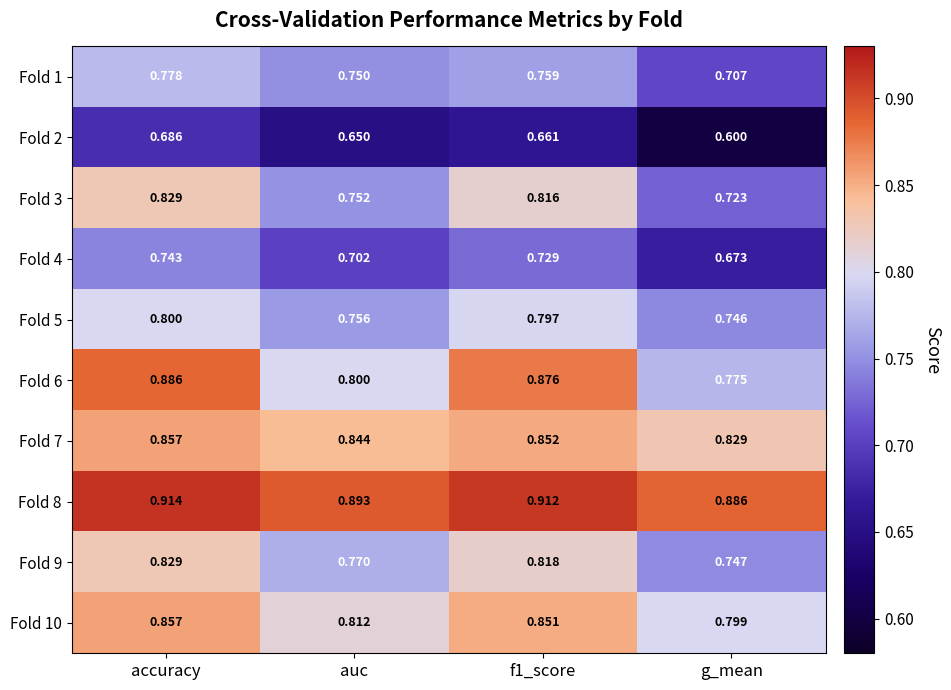

Count the number of categories in the chart.

4